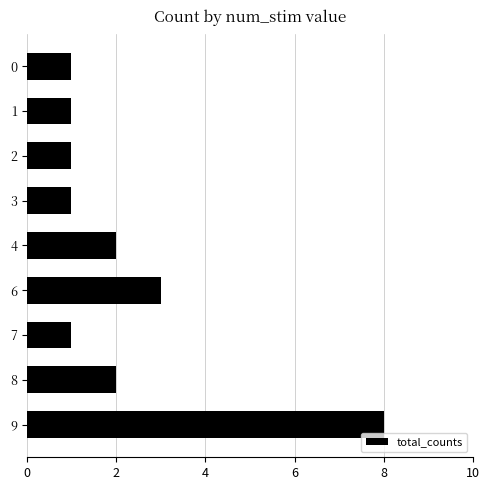

What is the value of the 9th bar from the top?

8